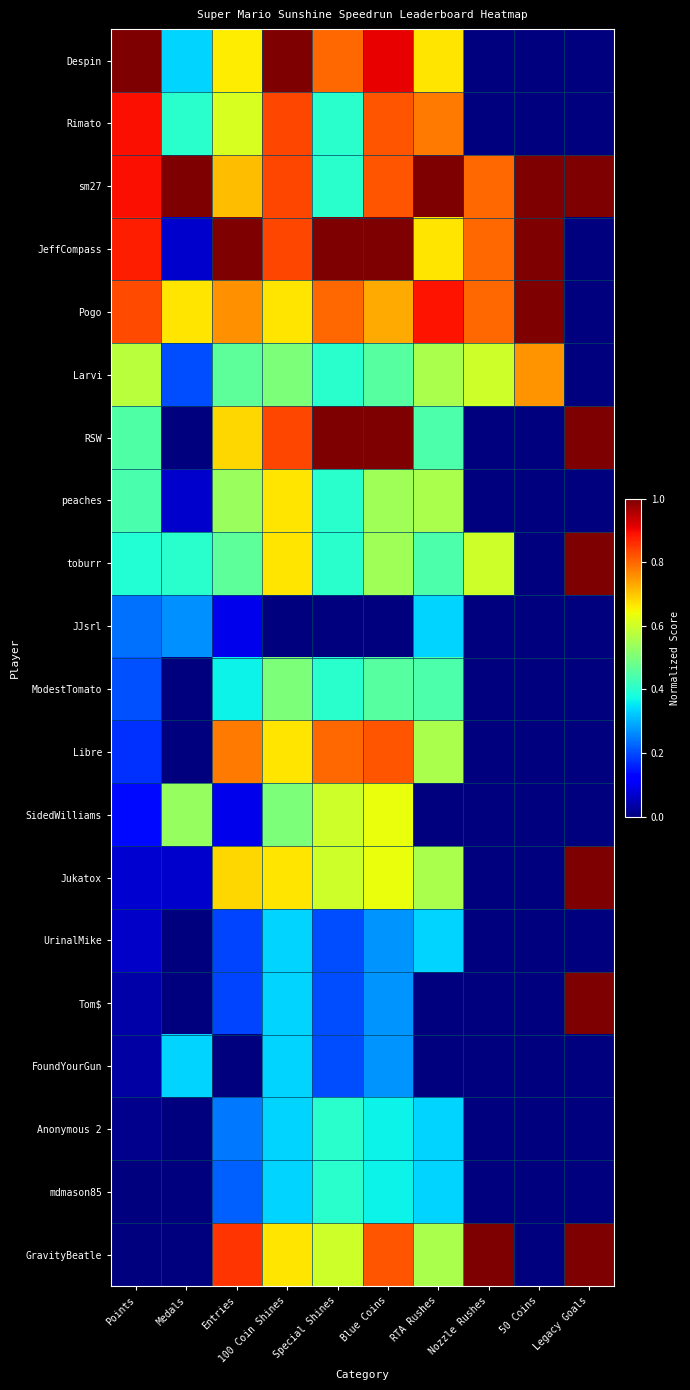

Between Entries and Points, which is larger?

Points